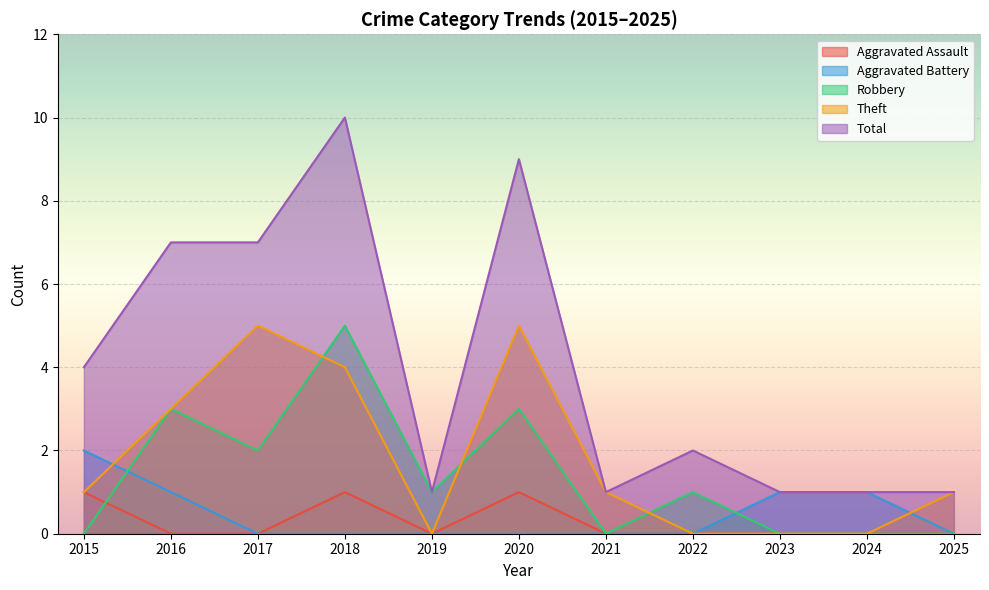

How many lines are shown in the chart?

5